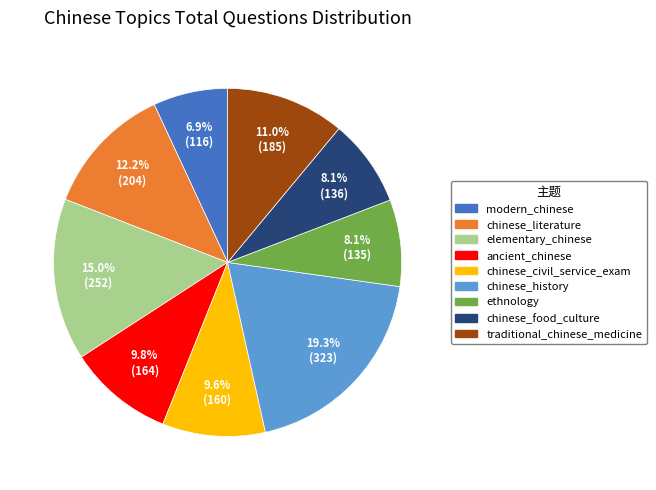

Is ethnology the majority of the pie?

No